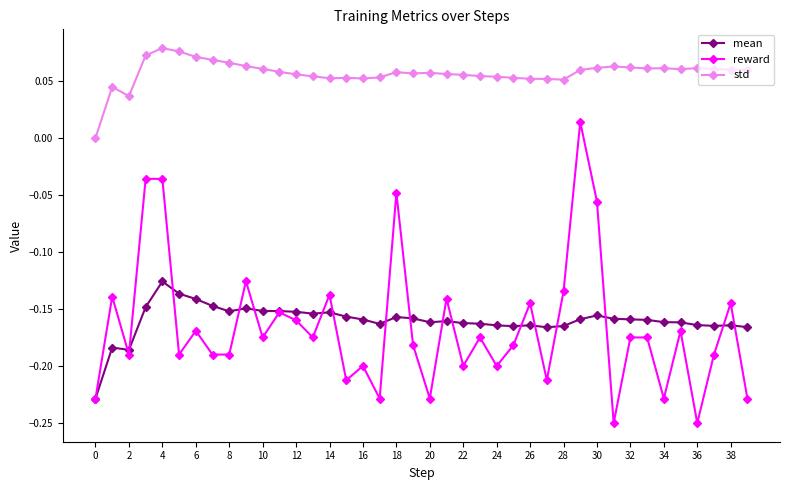

Which series has the largest total across all categories?

std